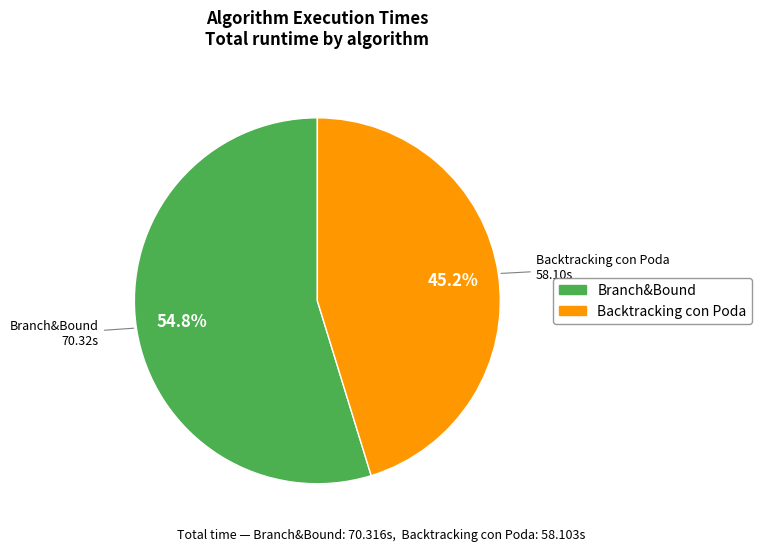

Is there any slice that represents more than half of the pie?

Yes